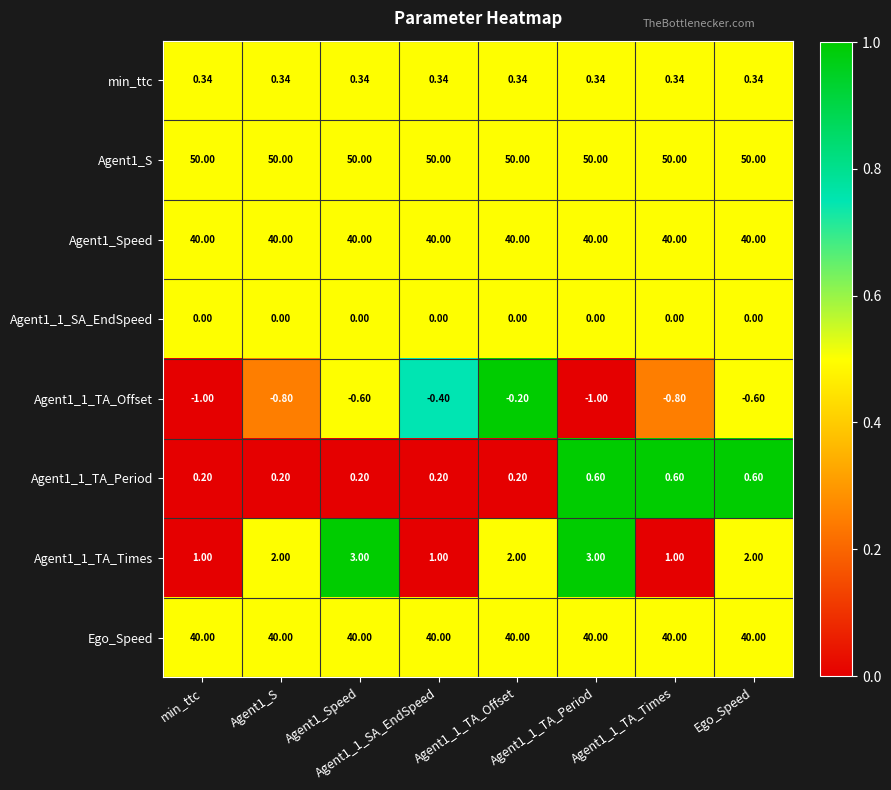

Is the value of Agent1_S at Agent1_1_TA_Times greater than the value of min_ttc at Ego_Speed?

Yes